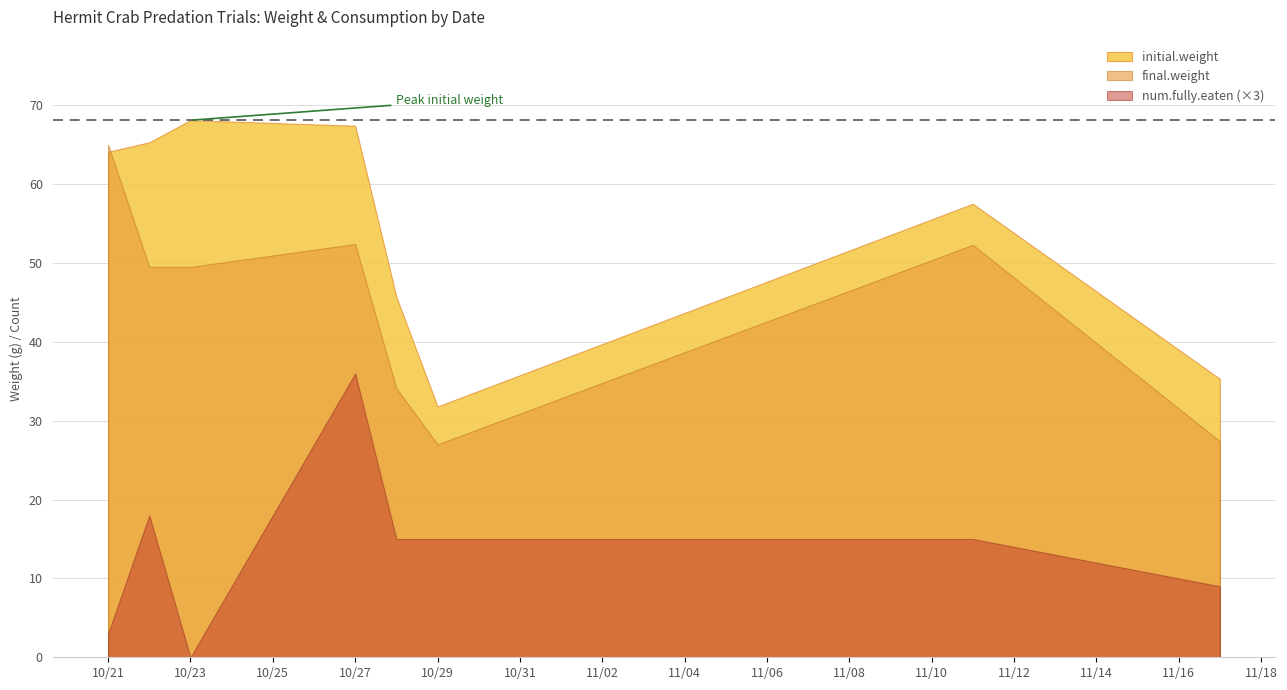

How many lines are shown in the chart?

3